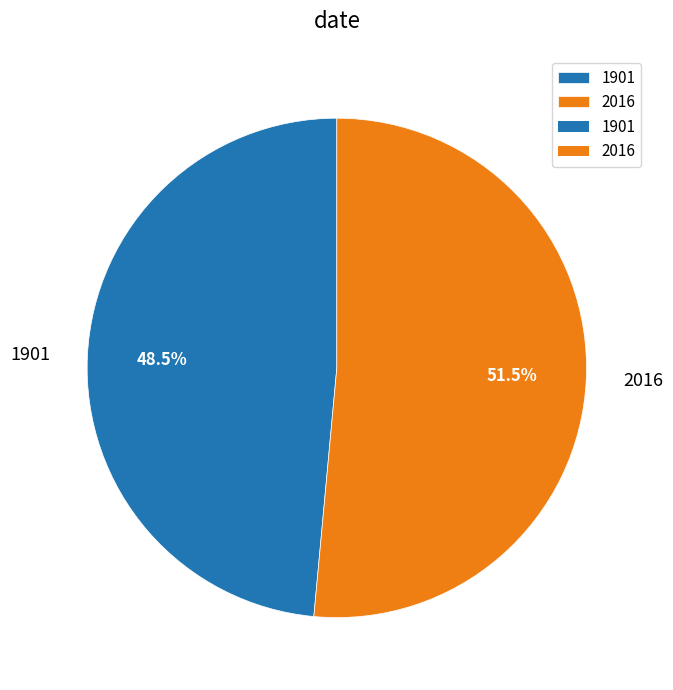

To the nearest percent, what is the average slice percentage?

50%